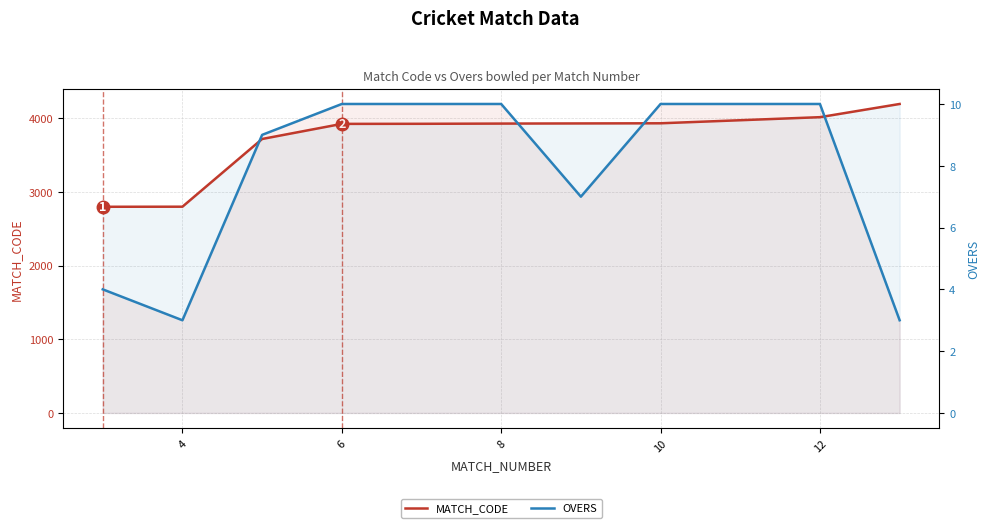

True or false: OVERS and MATCH_CODE cross at least once.

False